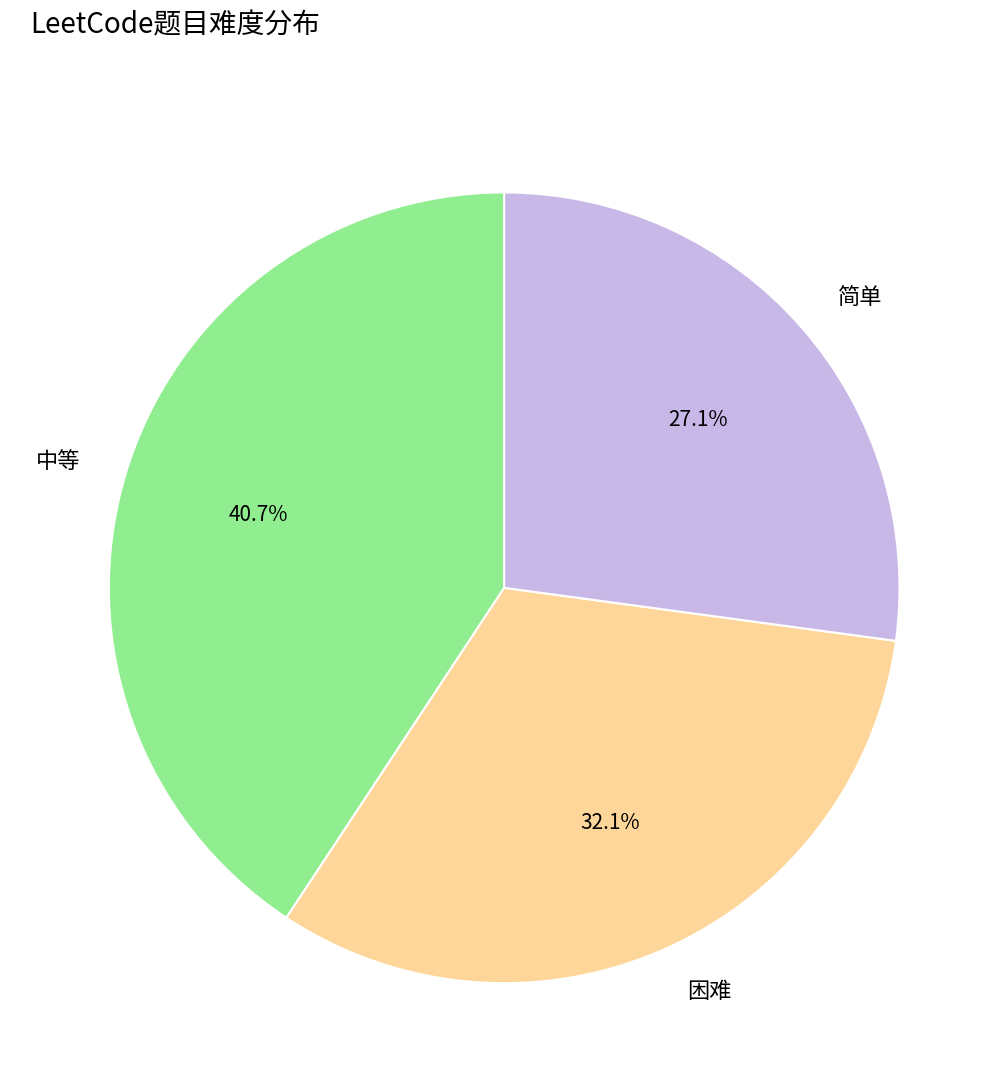

Which has a higher value, 简单 or 困难?

困难